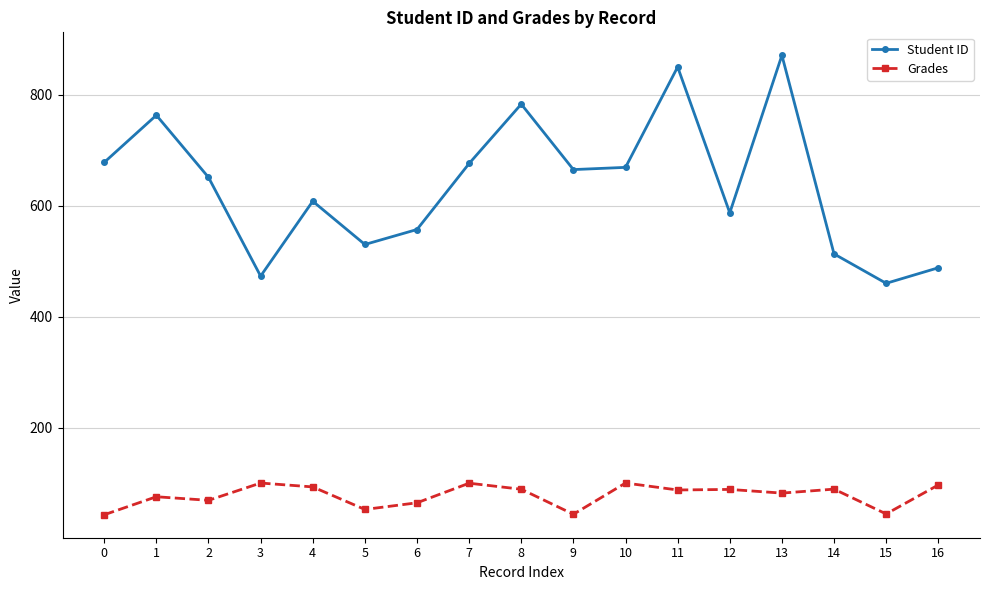

Which series has the widest spread of values?

Student ID